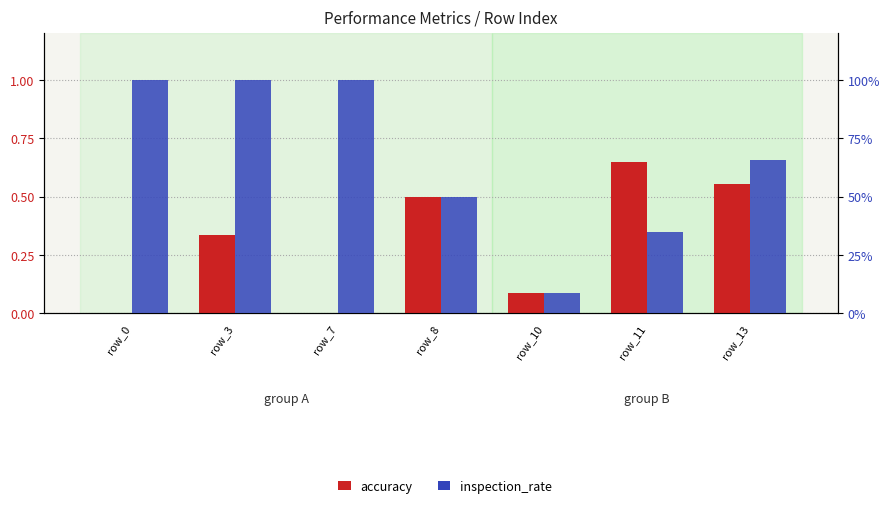

What is the difference between the accuracy values at row_11 and row_0?

0.6